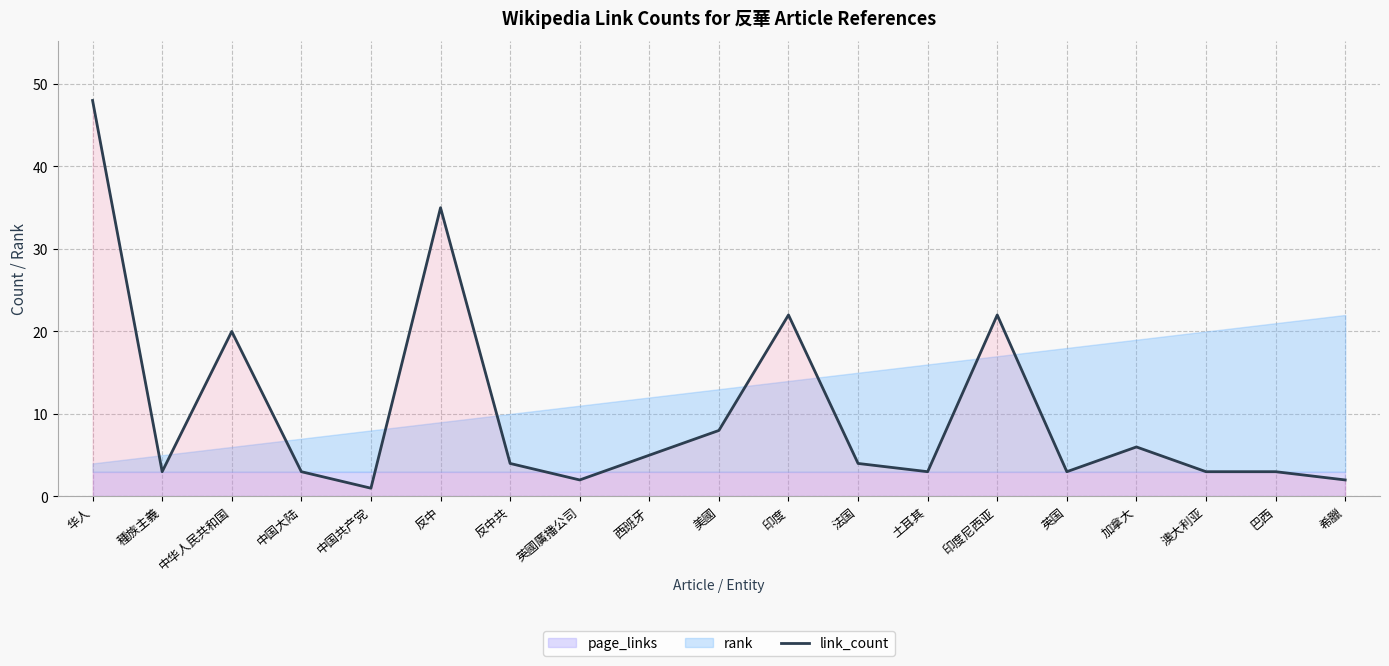

What is the minimum value shown in the chart?

1